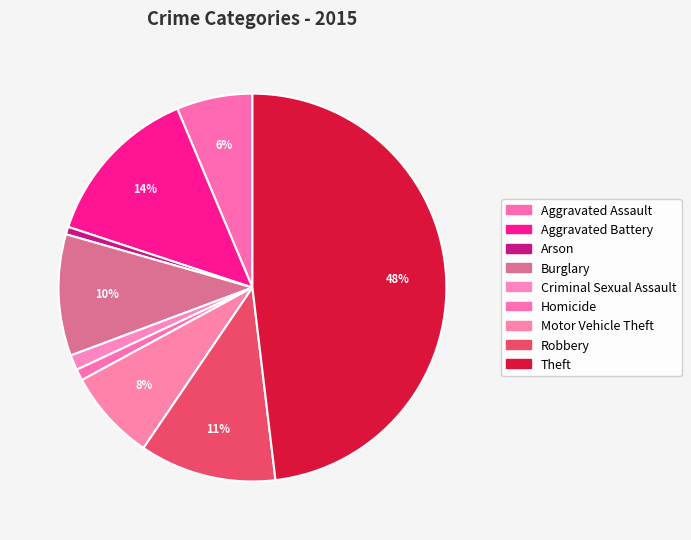

Is there any slice that represents more than half of the pie?

No